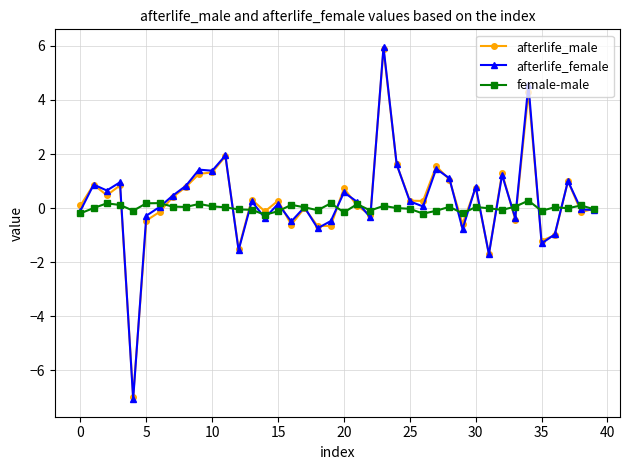

At how many categories does at least one series exceed -5?

40